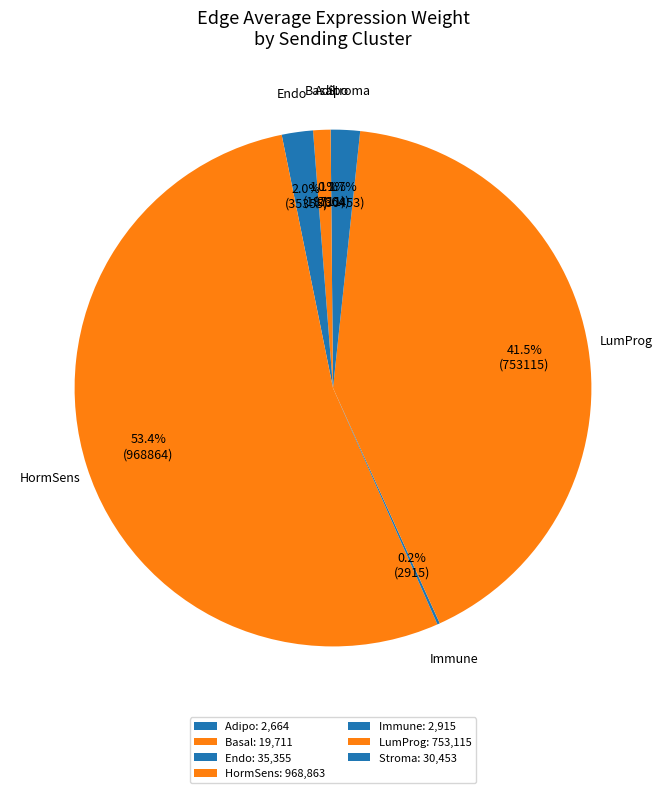

True or false: Stroma accounts for 2% of the total.

True